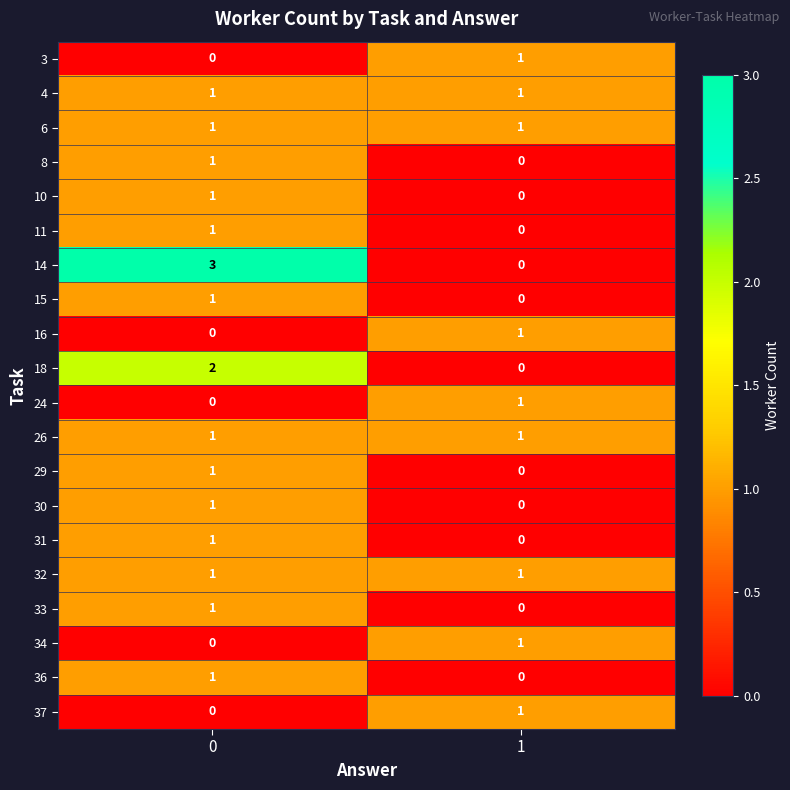

What is the total value across all series at 1?

9